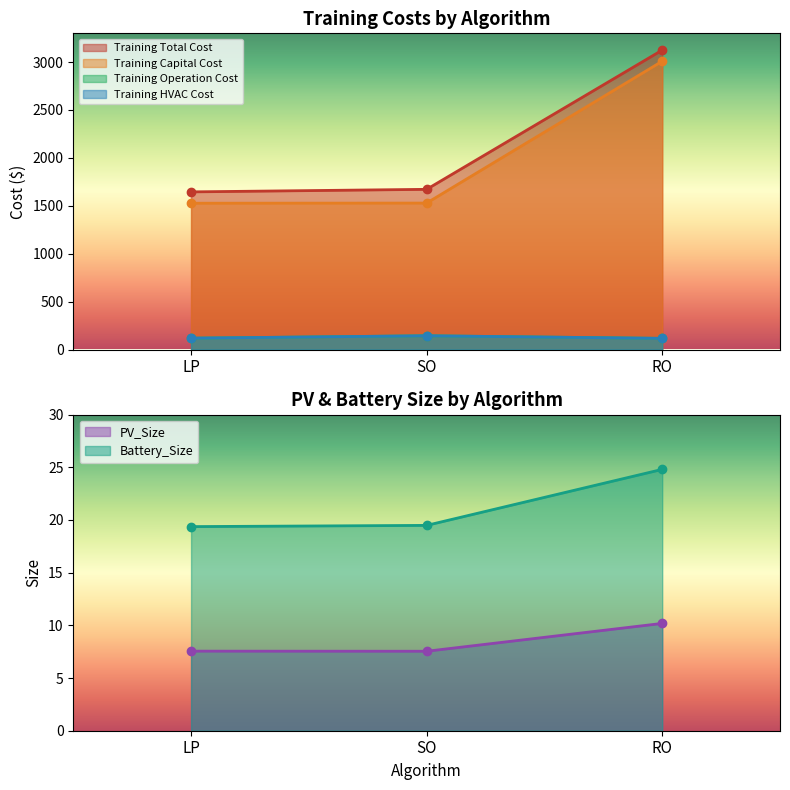

Where is Training HVAC Cost nearest to the value 129?

LP